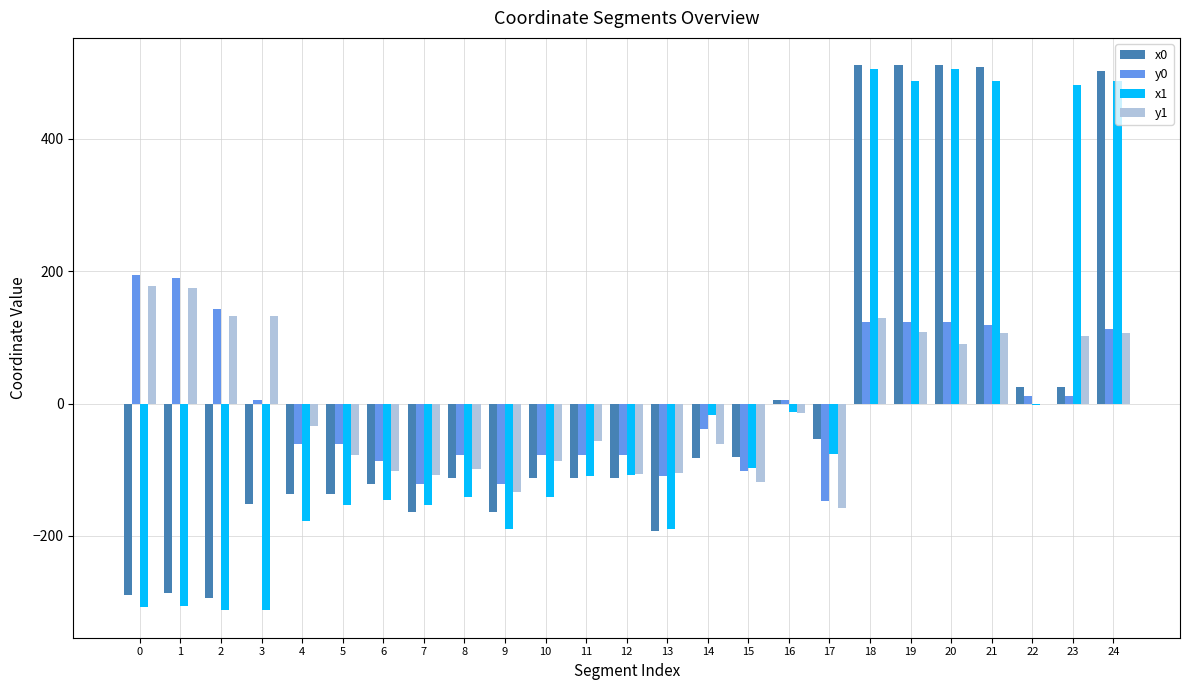

Between 15 and 19, which series saw the biggest shift?

x0